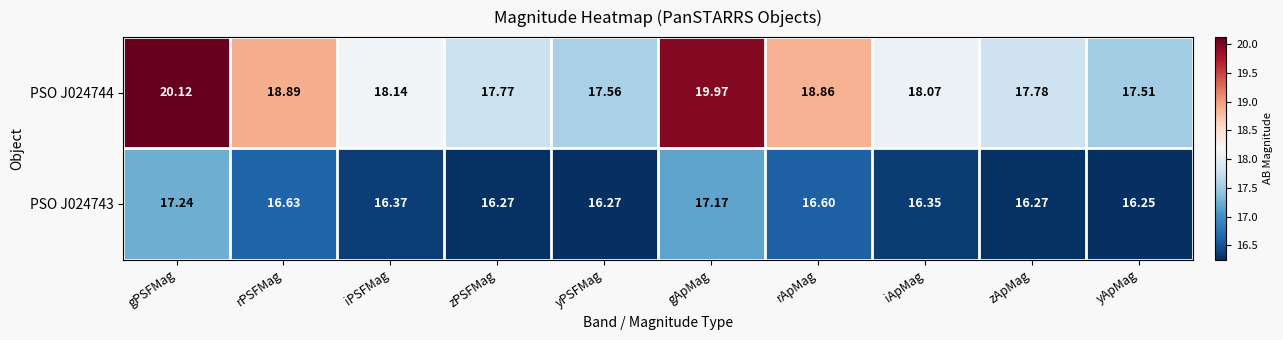

List the series in order of their peak value, lowest first.

PSO J024743, PSO J024744